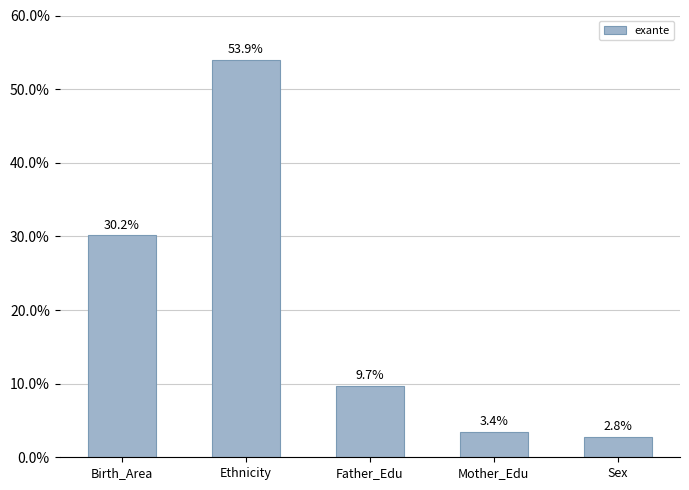

What position from the right is Sex?

1